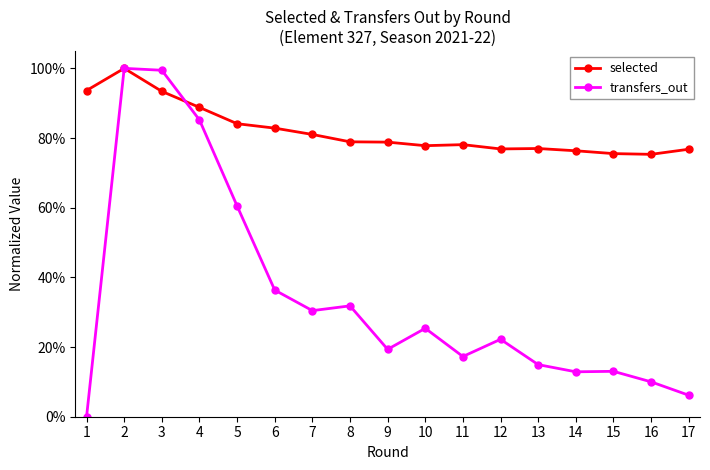

Where is transfers_out nearest to the value 0?

1